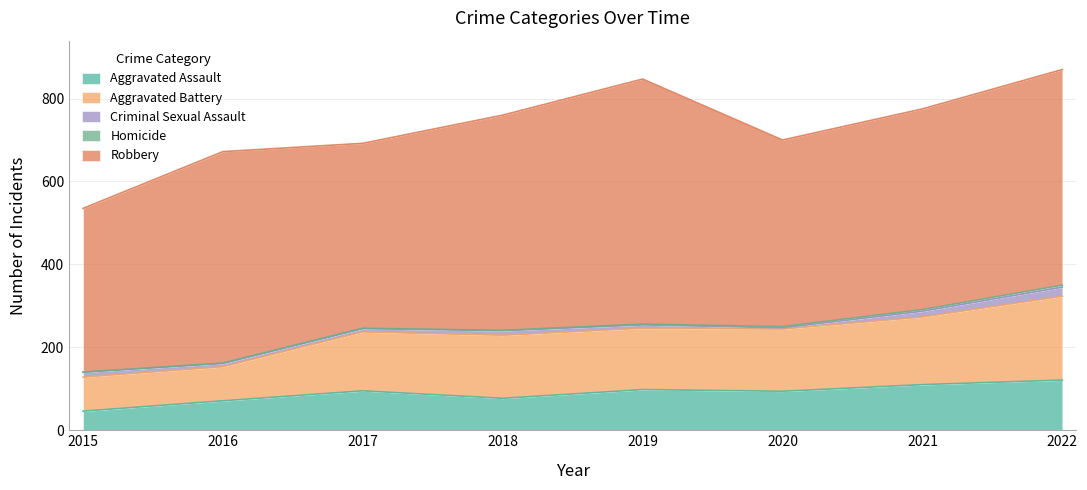

What is the difference between the maximum and minimum values in the Criminal Sexual Assault series?

19